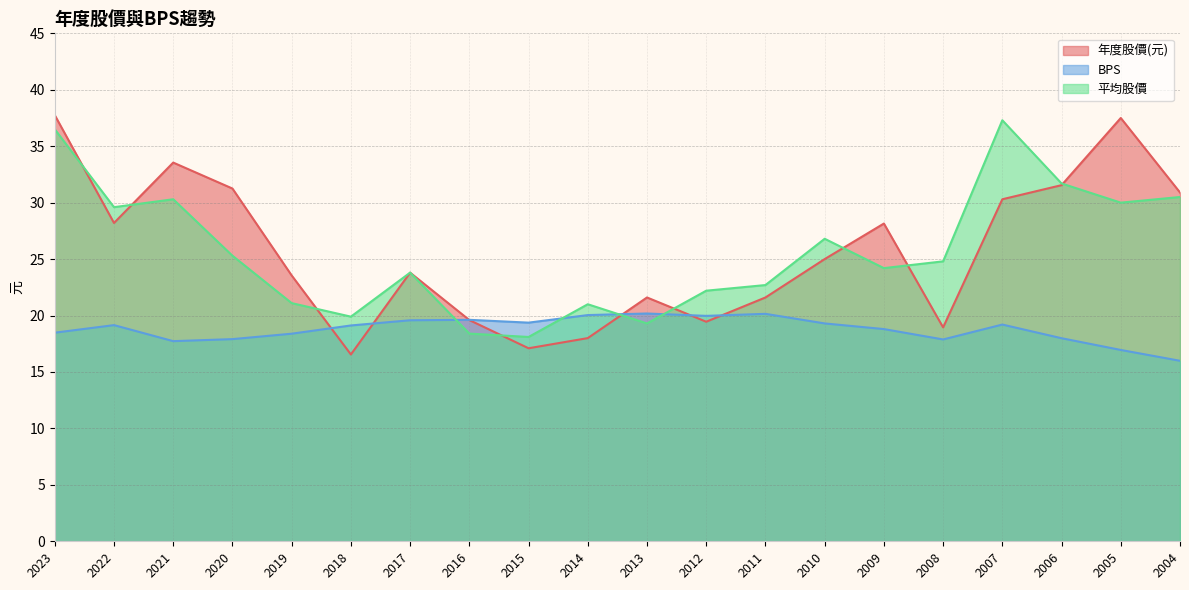

How many data points in 年度股價(元) are above 25?

9